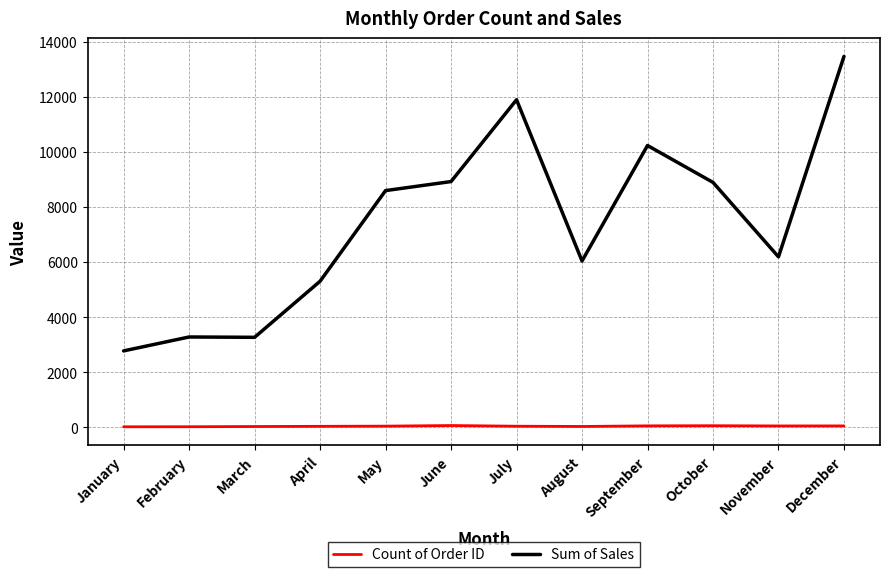

At which label is Sum of Sales closest to 8118?

May